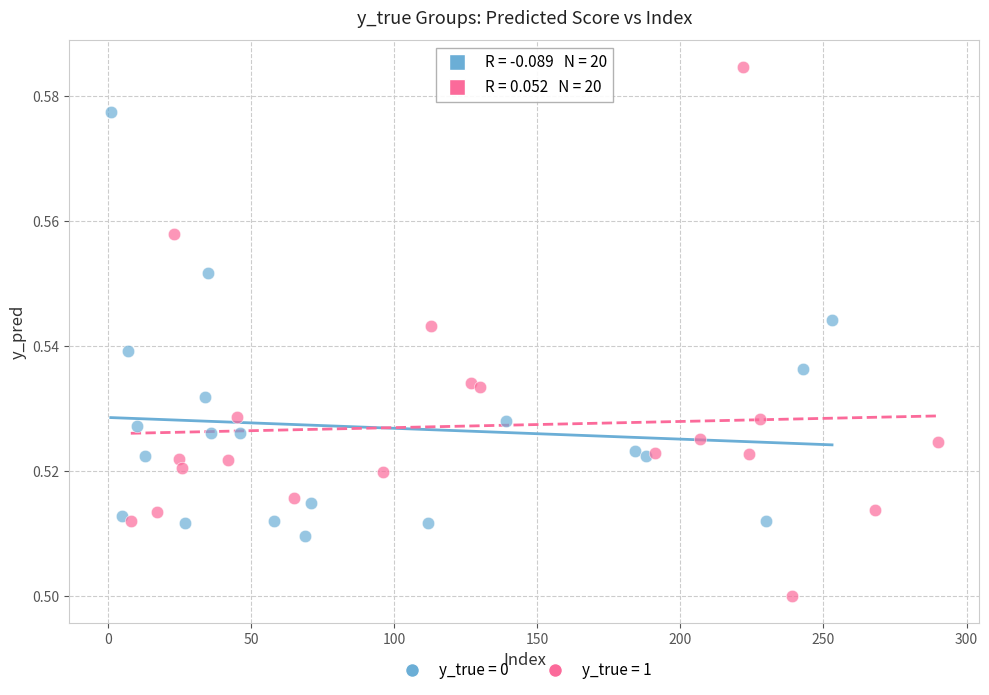

Which series has the largest Y range (max minus min)?

y_true = 1